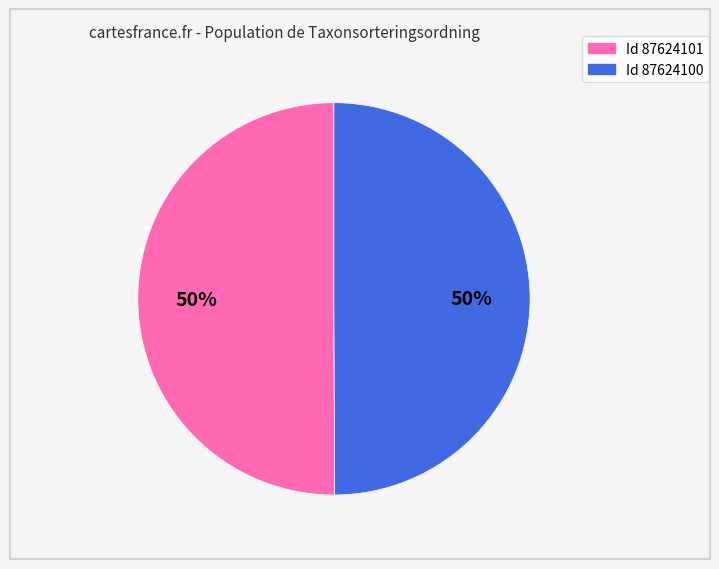

To the nearest percent, what is the average slice percentage?

50%